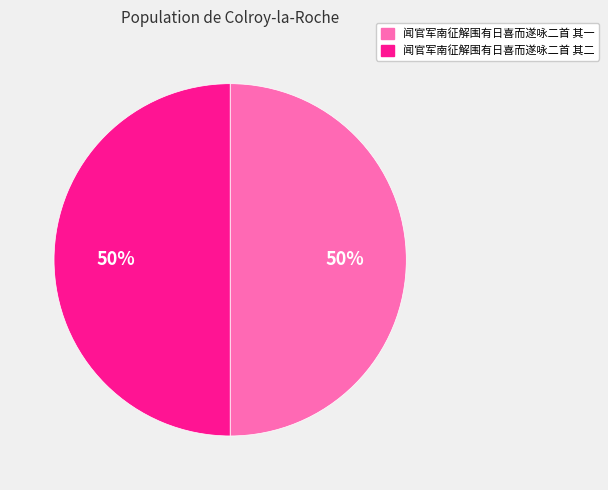

To the nearest percent, what percentage of the pie is 闻官军南征解围有日喜而遂咏二首 其二?

50%